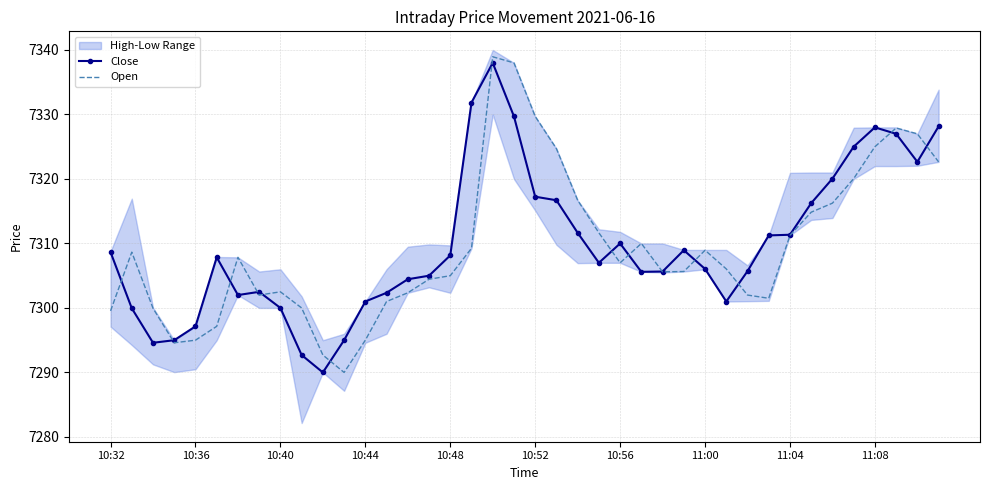

What is the average value of the Open series?

7309.5